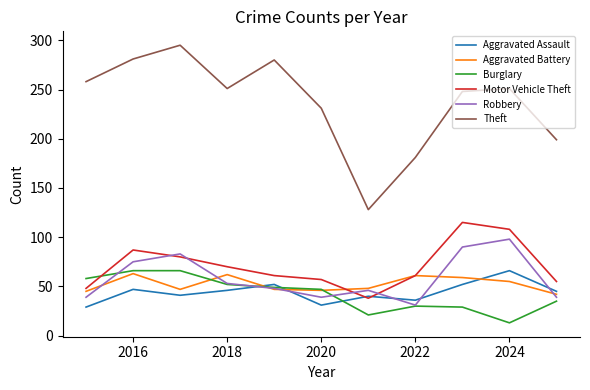

How many series are shown in this chart?

6